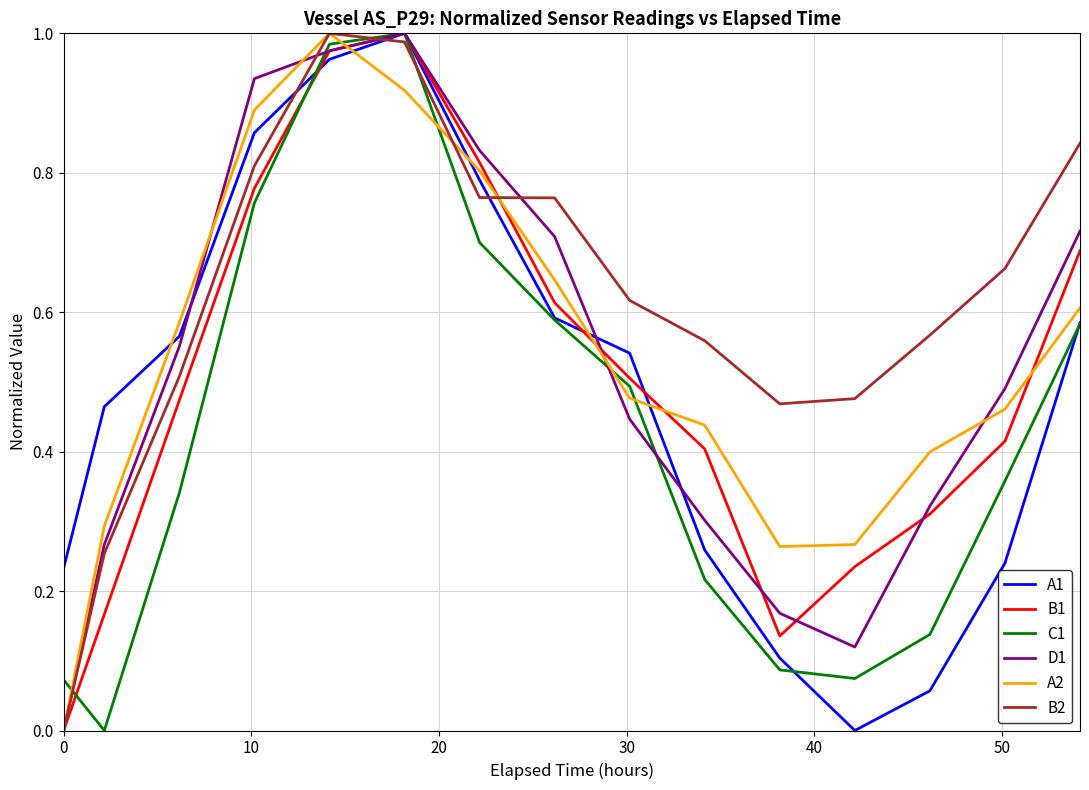

After their last crossing, which series has the higher values: A2 or A1?

A2